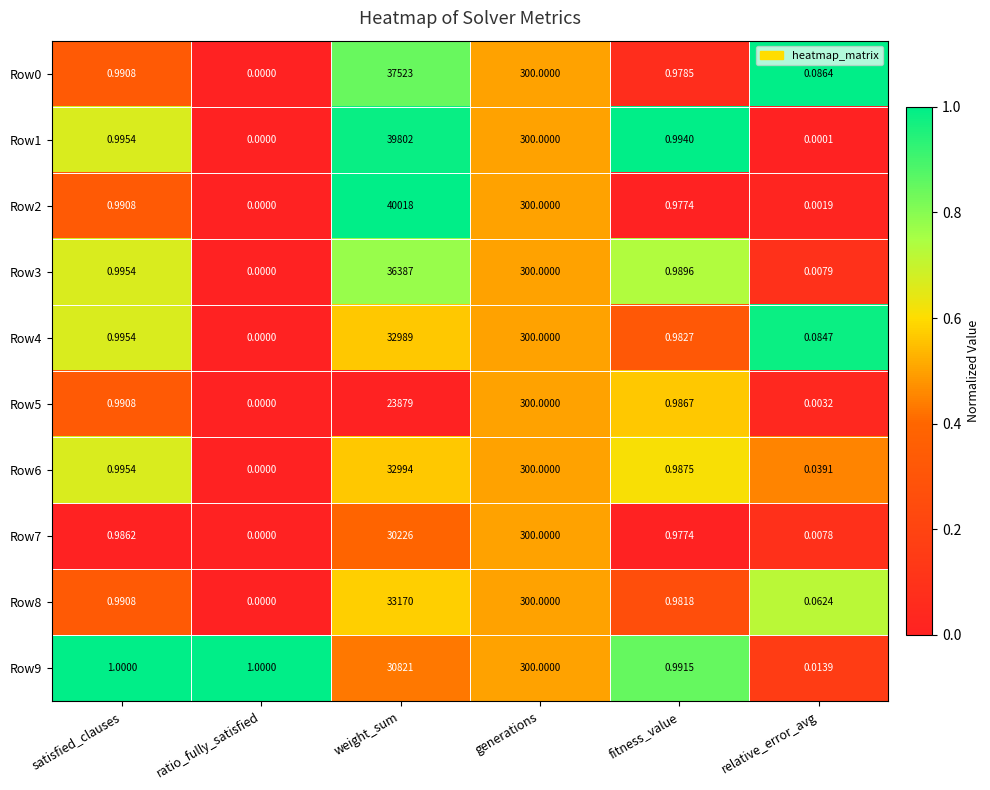

At which category is the sum across all series the highest?

weight_sum